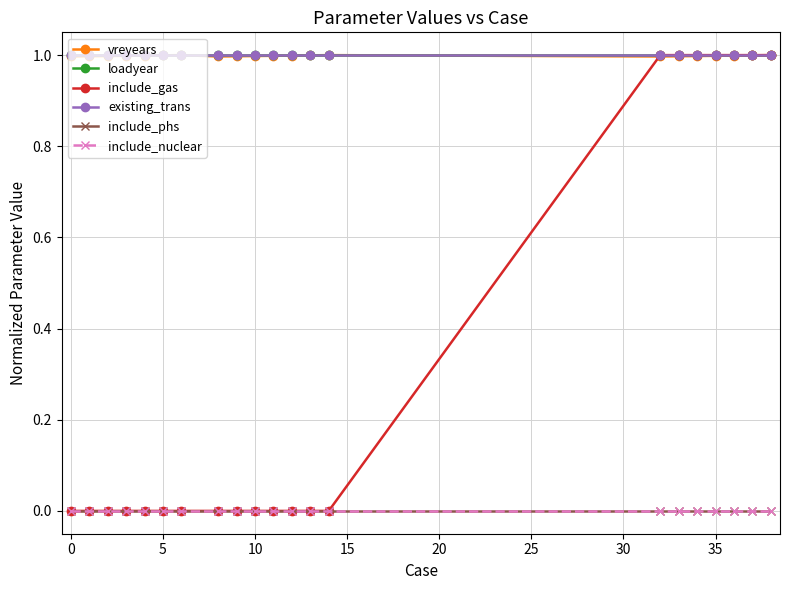

Rank the series by their maximum value, from highest to lowest.

vreyears, loadyear, include_gas, existing_trans, include_phs, include_nuclear